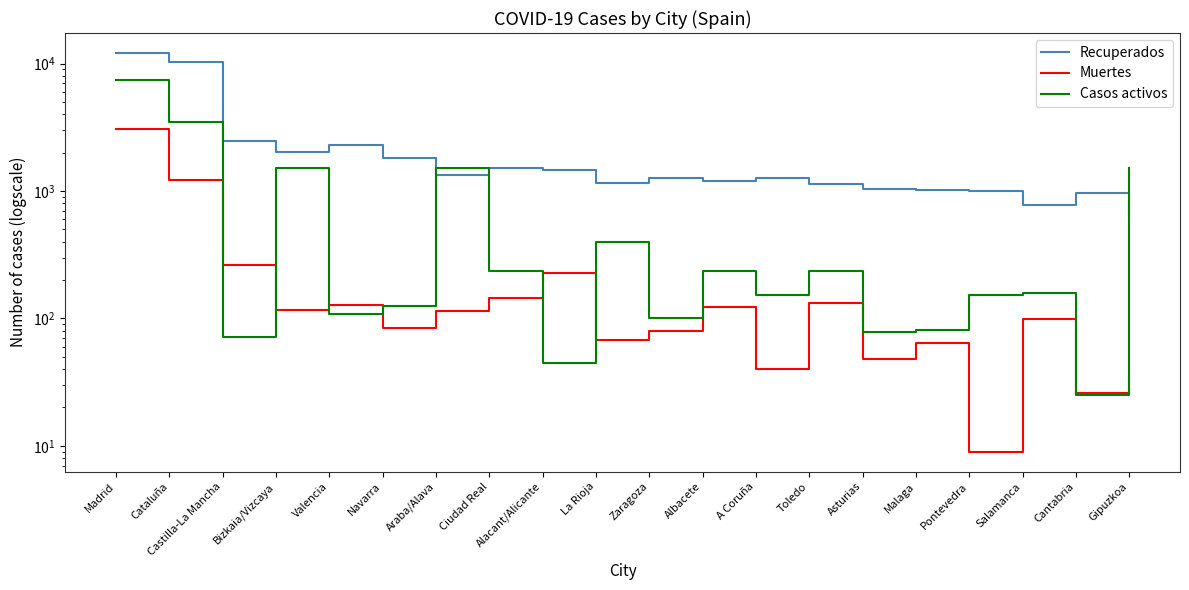

Reading left to right, extract all data points from this chart.

Recuperados: Madrid=12104	Cataluña=10345	Castilla-La Mancha=2446	Bizkaia/Vizcaya=2010	Valencia=2273	Navarra=1802	Araba/Alava=1332	Ciudad Real=1525	Alacant/Alicante=1464	La Rioja=1164	Zaragoza=1269	Albacete=1204	A Coruña=1261	Toledo=1126	Asturias=1032	Malaga=1013	Pontevedra=1005	Salamanca=774	Cantabria=972	Gipuzkoa=630
Muertes: Madrid=3082	Cataluña=1226	Castilla-La Mancha=263	Bizkaia/Vizcaya=116	Valencia=127	Navarra=84	Araba/Alava=115	Ciudad Real=145	Alacant/Alicante=225	La Rioja=68	Zaragoza=79	Albacete=122	A Coruña=40	Toledo=131	Asturias=48	Malaga=64	Pontevedra=9	Salamanca=99	Cantabria=26	Gipuzkoa=34
Casos activos: Madrid=7491	Cataluña=3455	Castilla-La Mancha=71	Bizkaia/Vizcaya=1503	Valencia=108	Navarra=125	Araba/Alava=1503	Ciudad Real=236	Alacant/Alicante=45	La Rioja=397	Zaragoza=101	Albacete=236	A Coruña=153	Toledo=236	Asturias=78	Malaga=81	Pontevedra=153	Salamanca=157	Cantabria=25	Gipuzkoa=1503